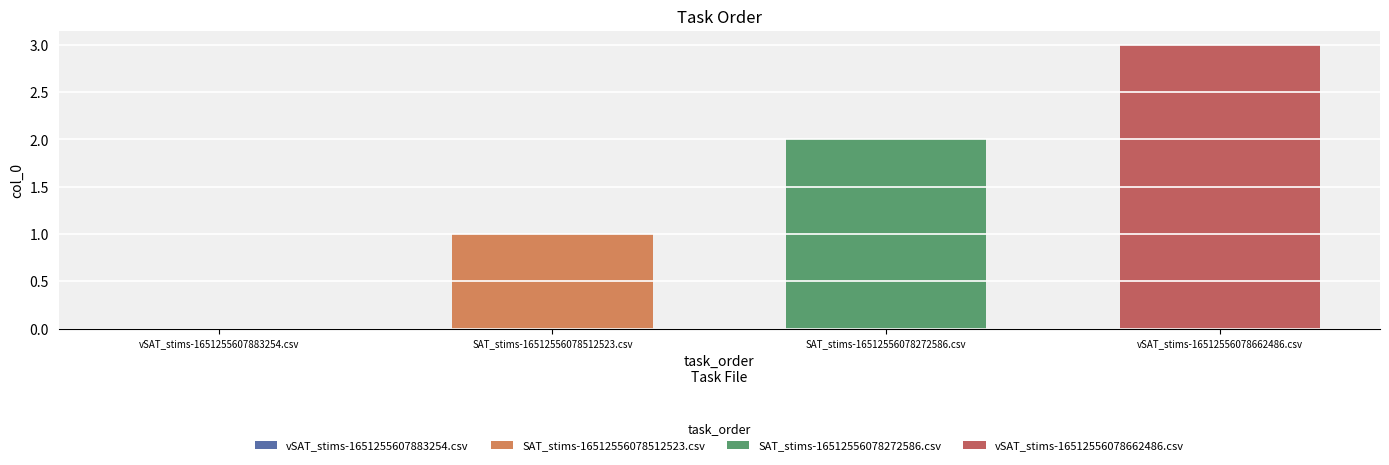

How many categories are shown in the chart?

1